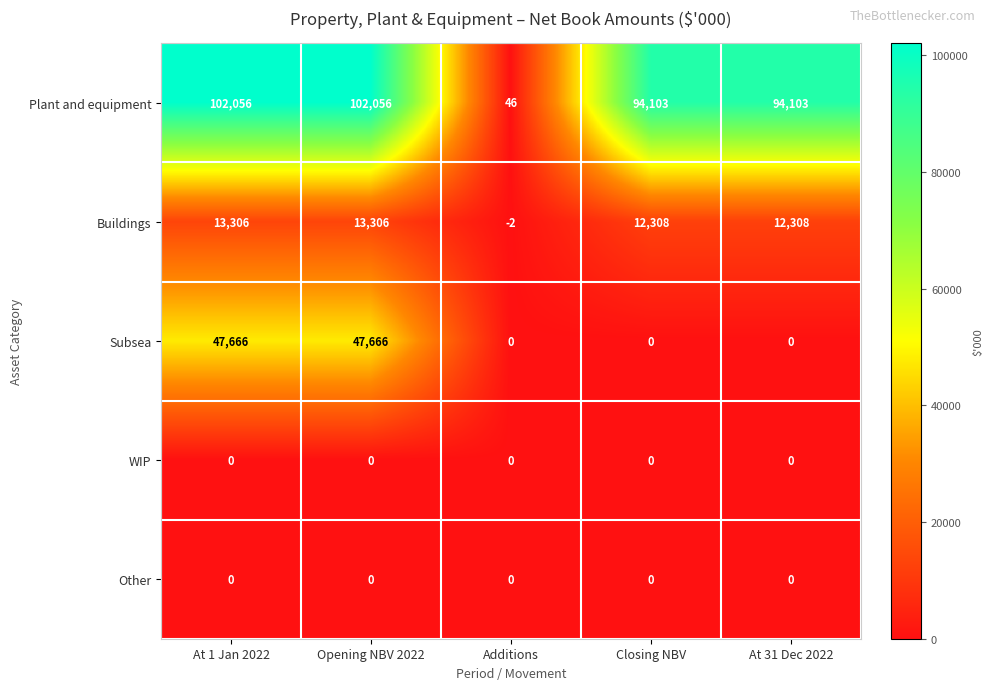

Which series has the widest spread of values?

Plant and equipment